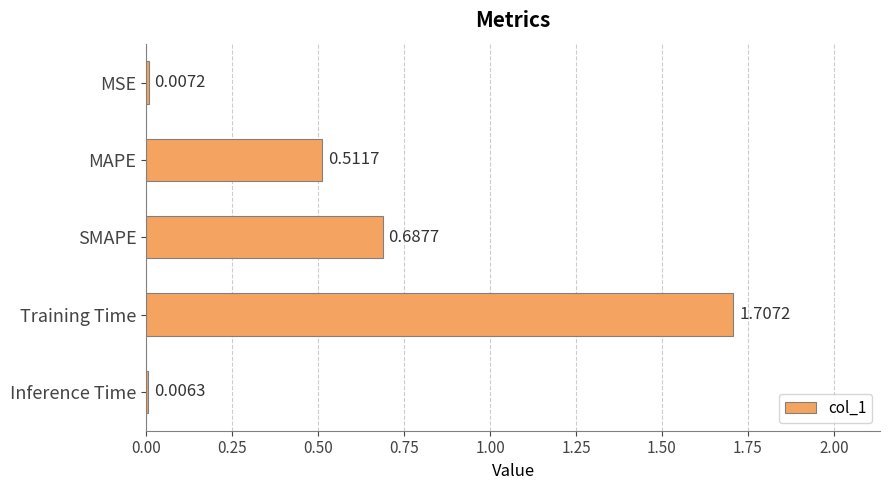

What is the sum of all values?

2.9